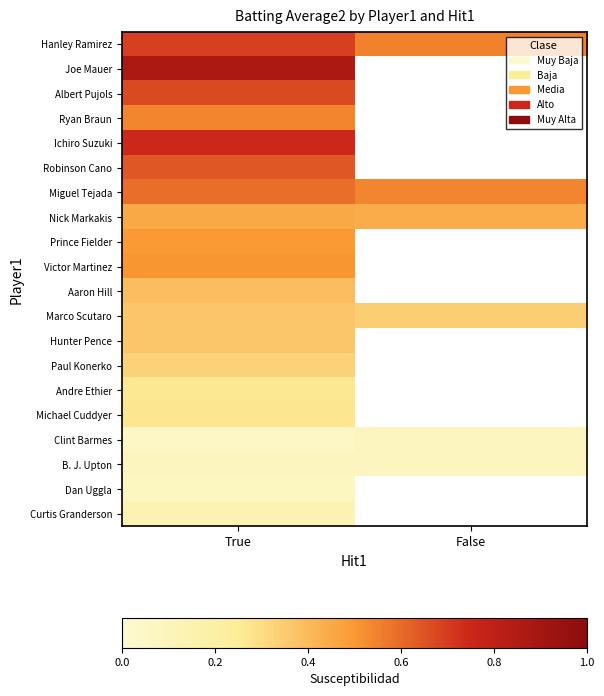

Read the Paul Konerko value at True.

0.3